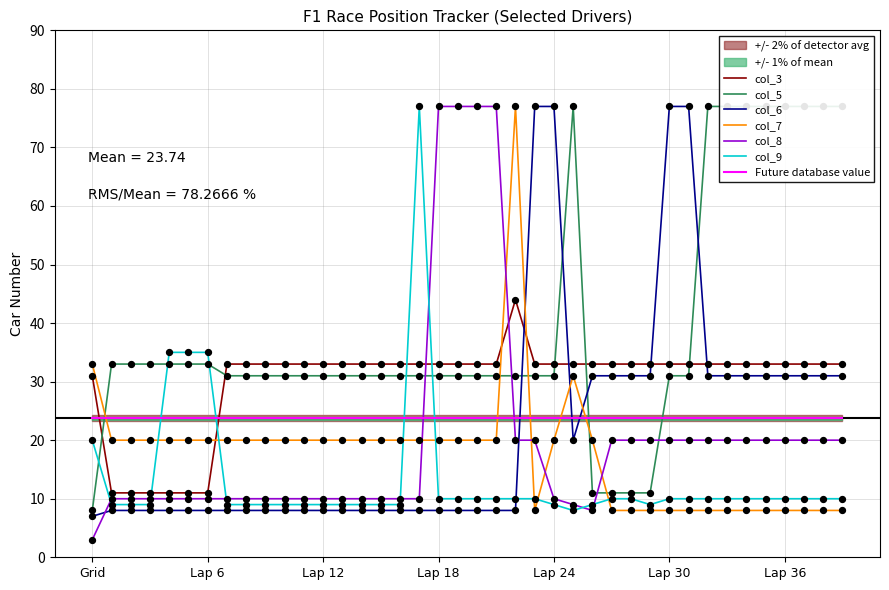

What is the total value across all series at Lap 38?

179